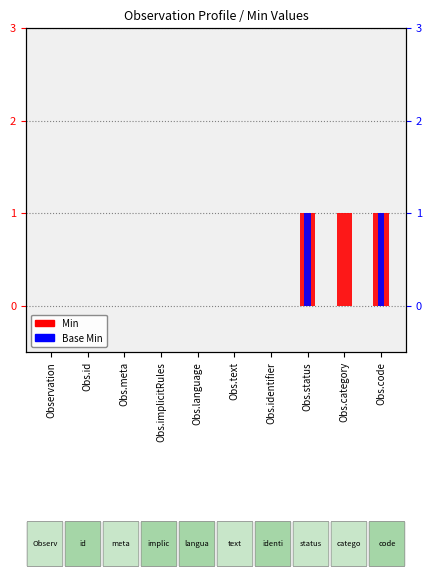

Count the number of categories in the chart.

10